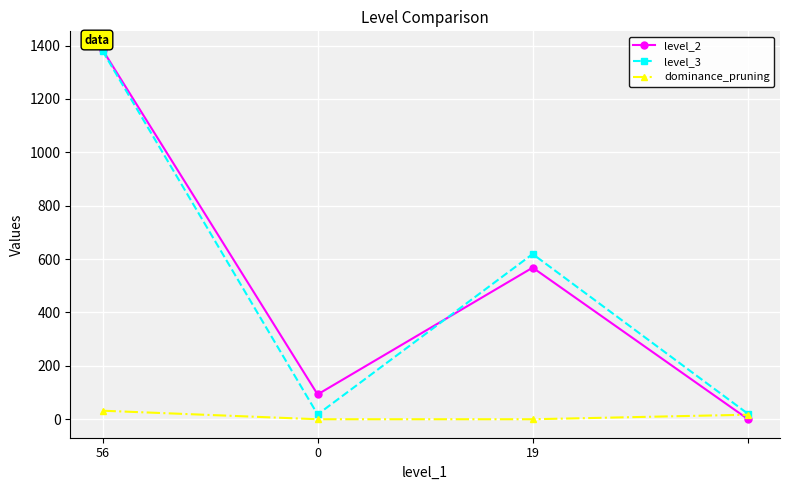

True or false: level_3 and level_2 cross at least once.

True